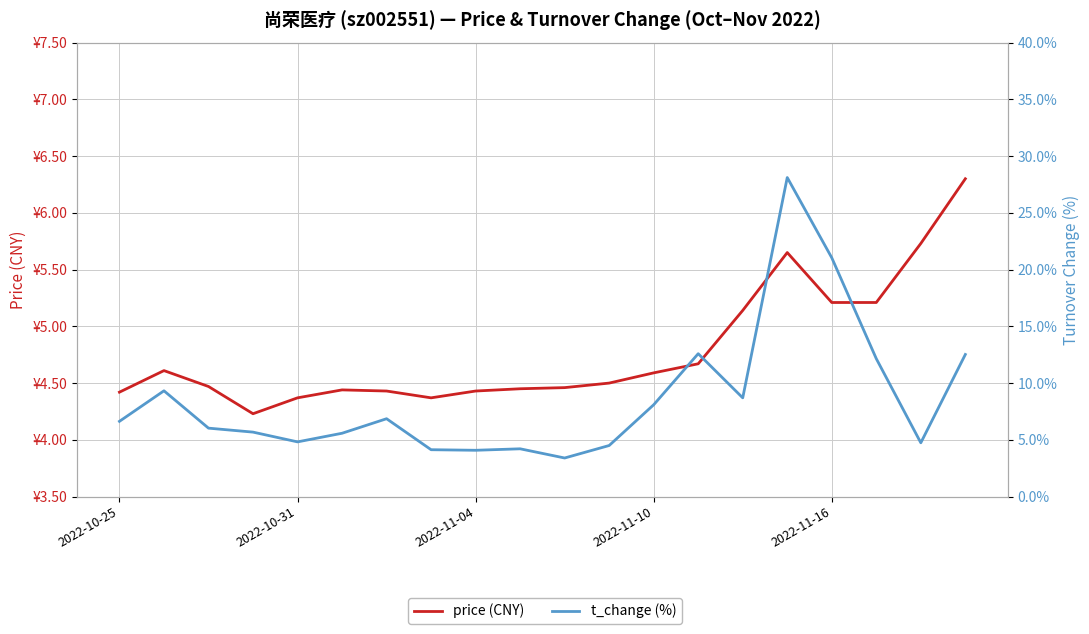

Which has a higher value, 11 or 10?

11